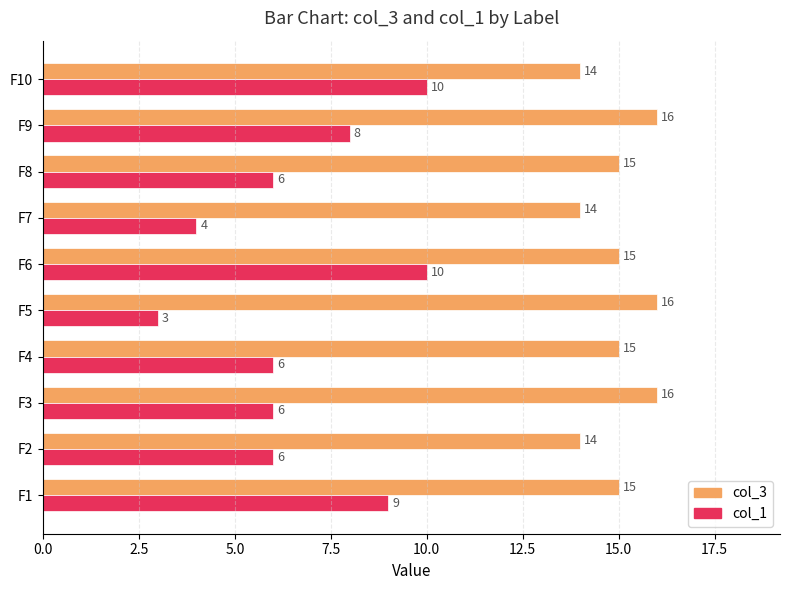

At how many categories does at least one series exceed 9?

10